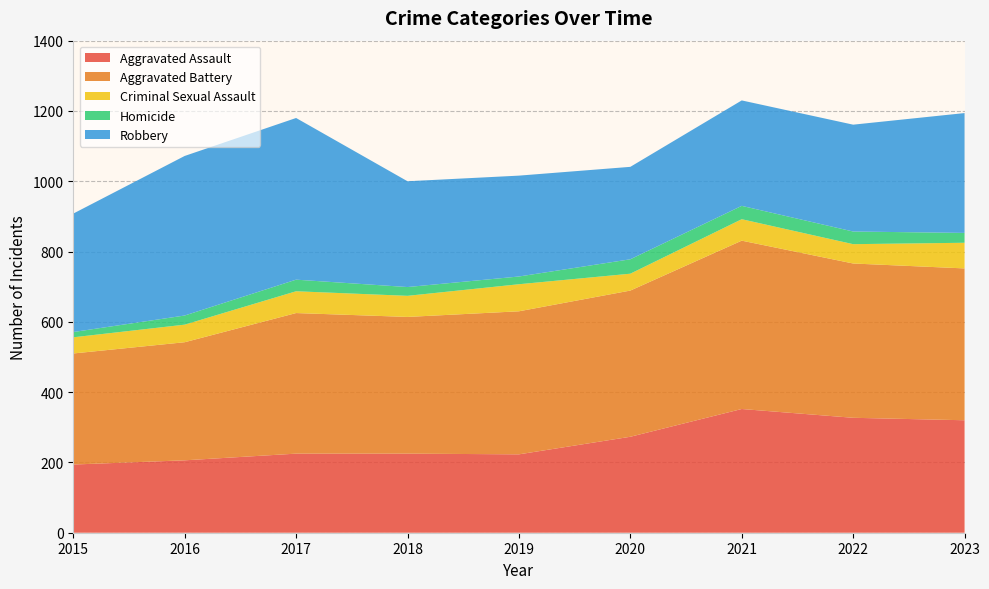

Reading right to left, transcribe all the data shown in this chart.

Aggravated Assault: 2023=320	2022=327	2021=352	2020=273	2019=223	2018=225	2017=225	2016=206	2015=194
Aggravated Battery: 2023=432	2022=439	2021=479	2020=416	2019=407	2018=389	2017=400	2016=336	2015=316
Criminal Sexual Assault: 2023=73	2022=55	2021=61	2020=48	2019=77	2018=60	2017=62	2016=50	2015=46
Homicide: 2023=28	2022=36	2021=38	2020=41	2019=22	2018=25	2017=33	2016=26	2015=15
Robbery: 2023=341	2022=304	2021=300	2020=263	2019=287	2018=301	2017=460	2016=454	2015=337